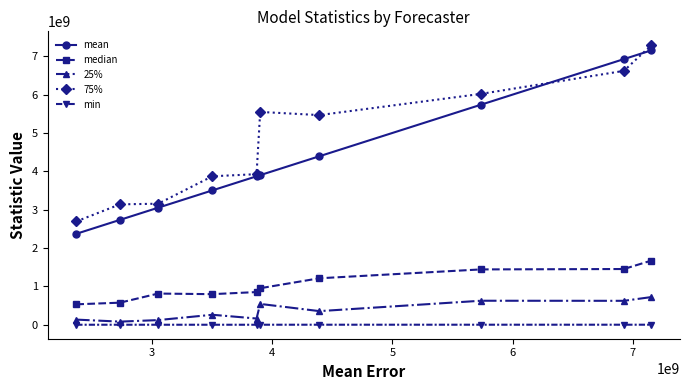

At how many categories does at least one series exceed 4901737134?

5